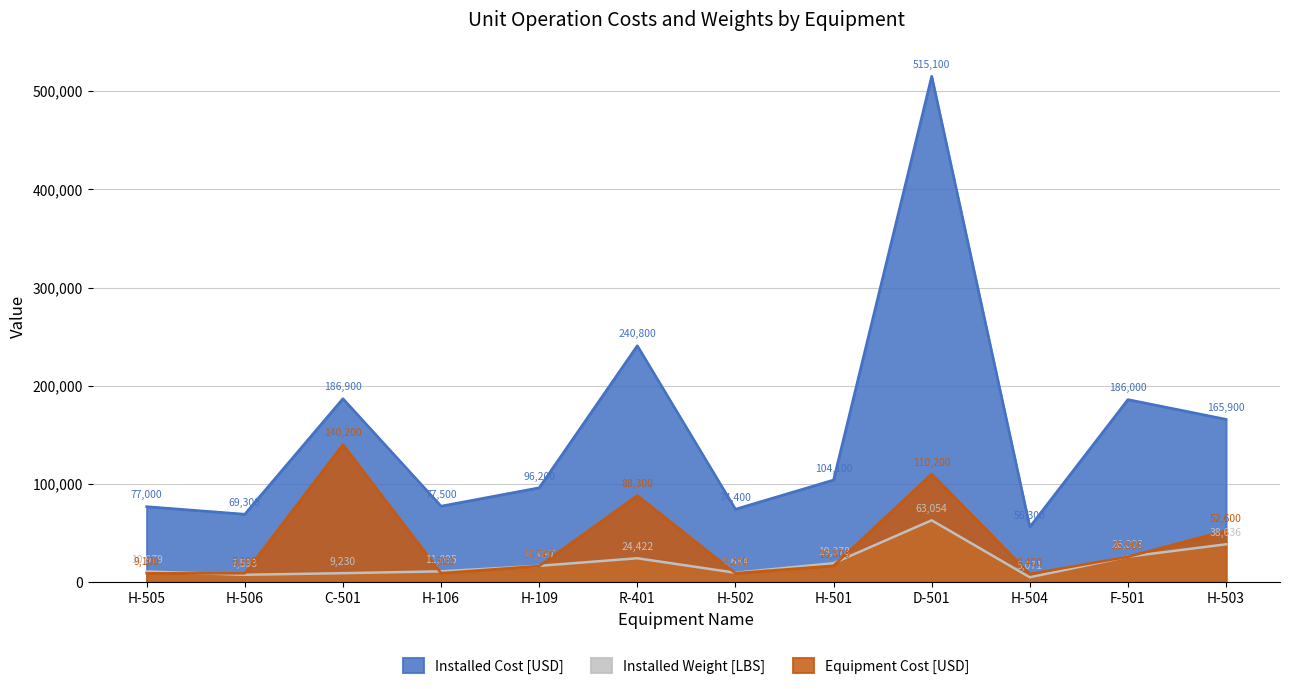

How many distinct data groups are displayed?

3